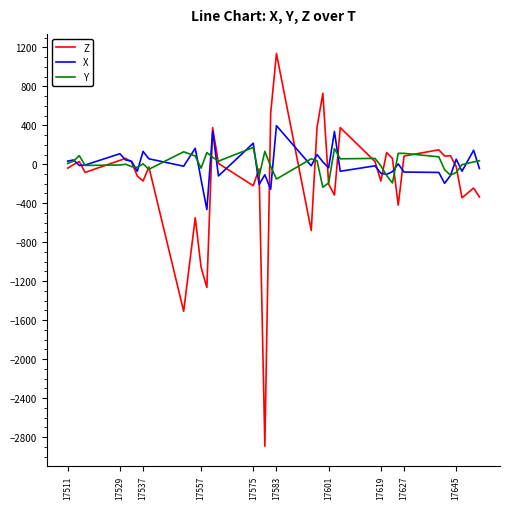

What is the minimum value for Z?

-2892